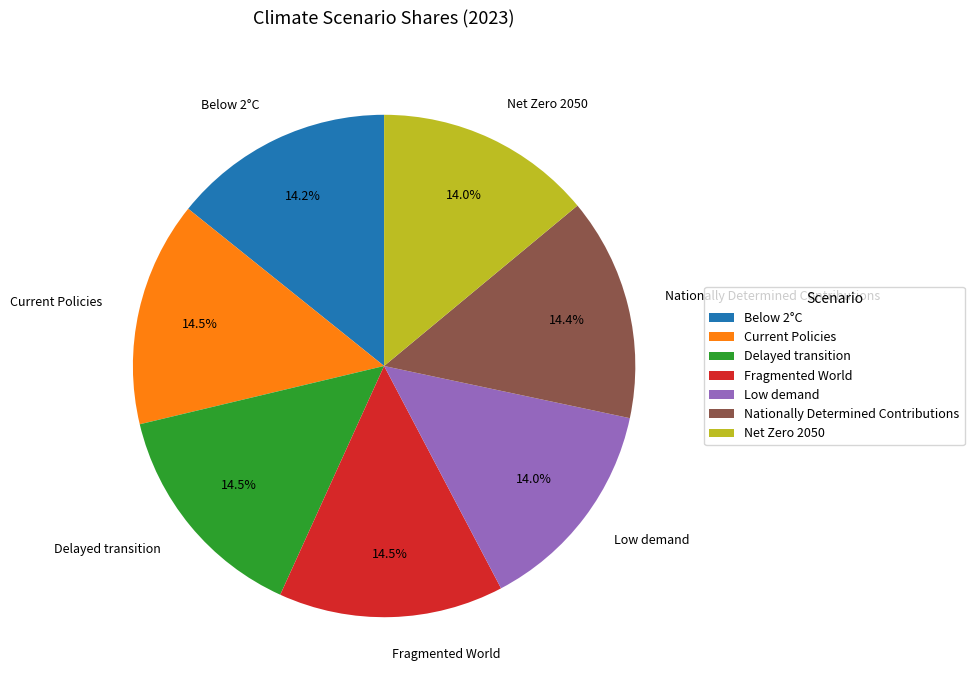

The Net Zero 2050 slice represents 14% of the pie. True or false?

True